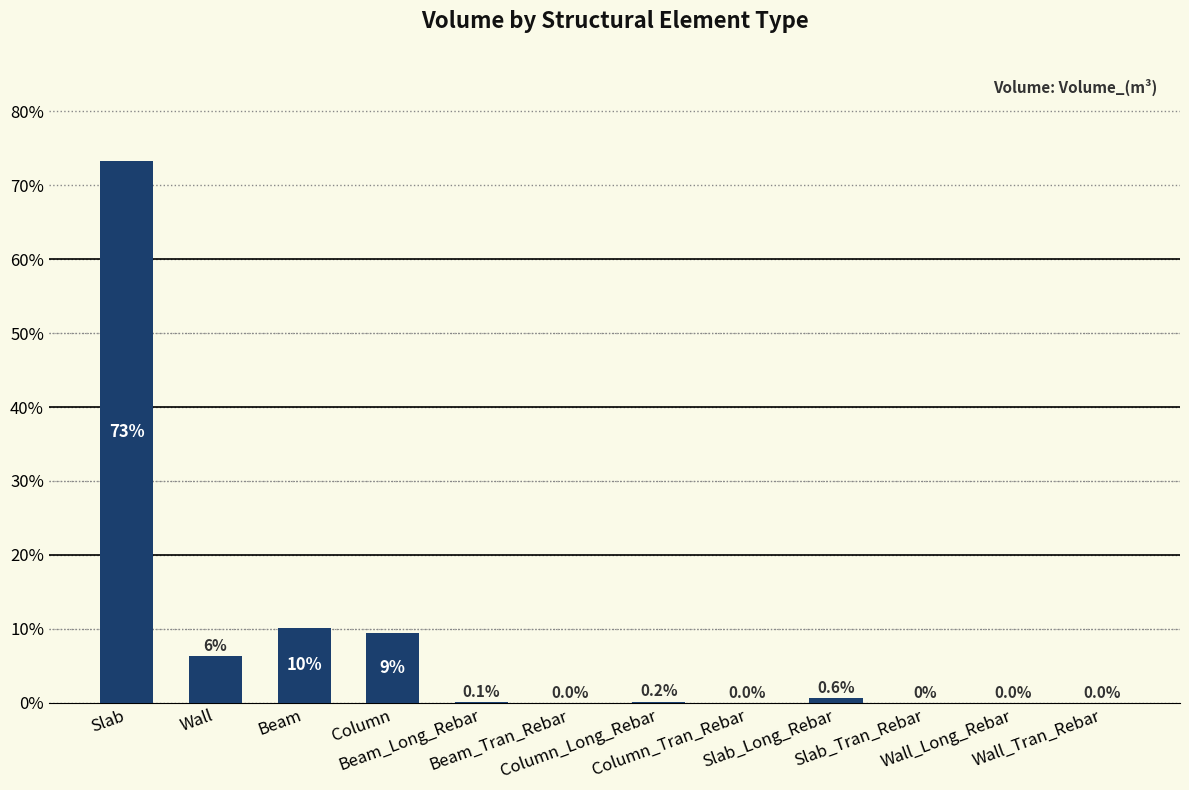

What is the sum of all values?

100.0